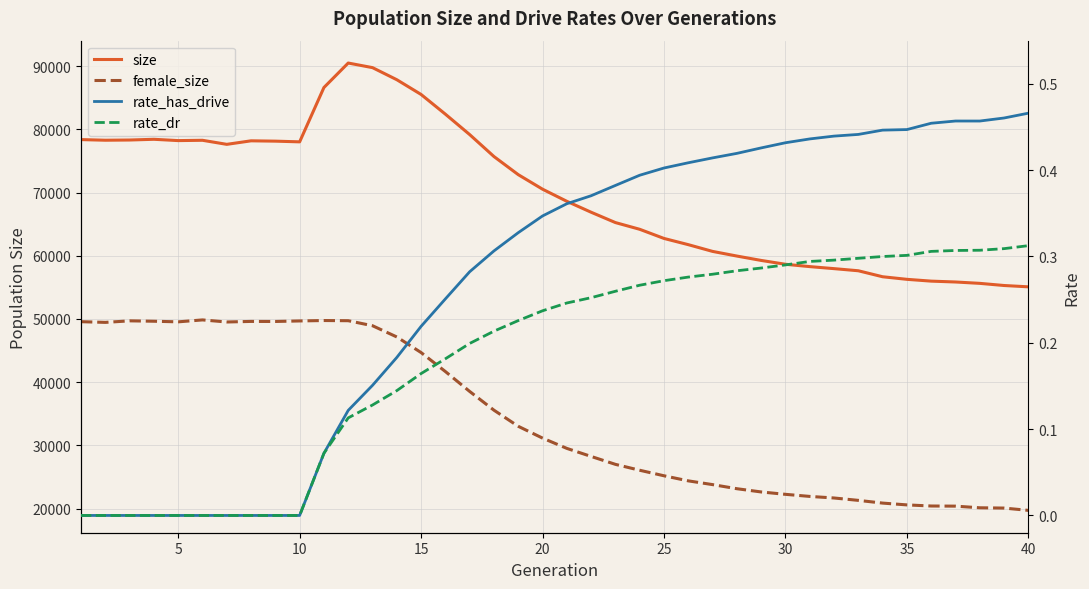

What is the lowest value of the female_size series?

19711.0